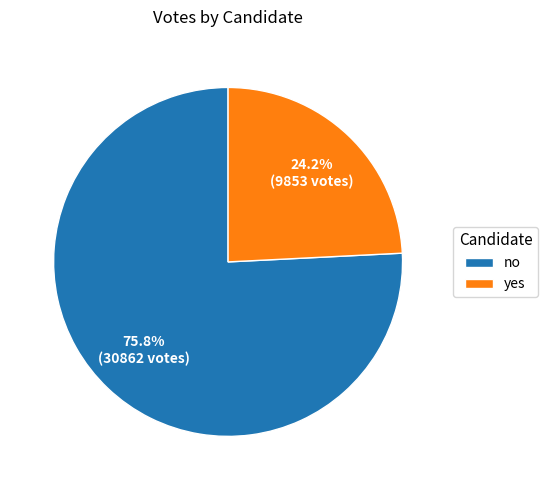

True or false: yes accounts for 24% of the total.

True